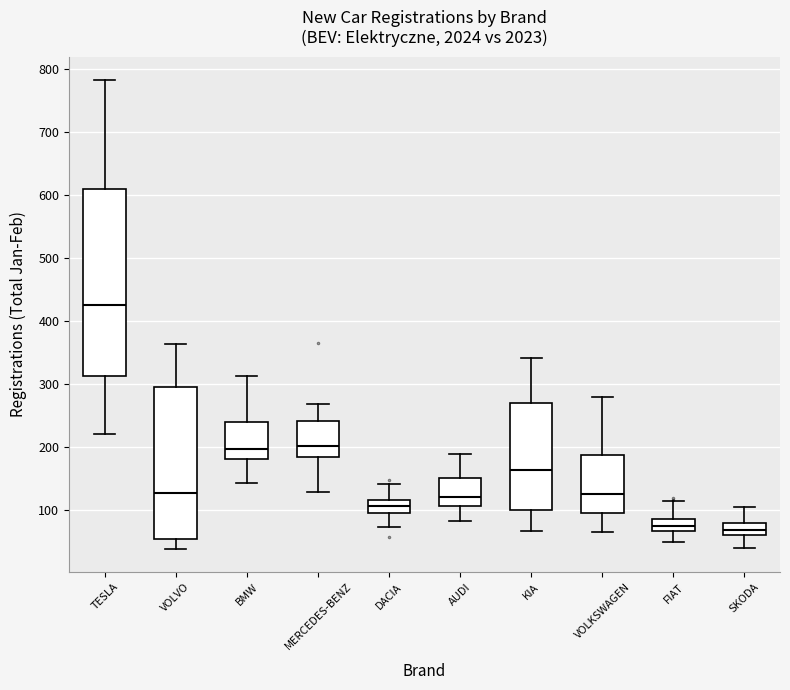

Where does the median line of the box for KIA sit on the y-axis? The values are not printed on the chart, so give them approximately, as read against the axis.

160